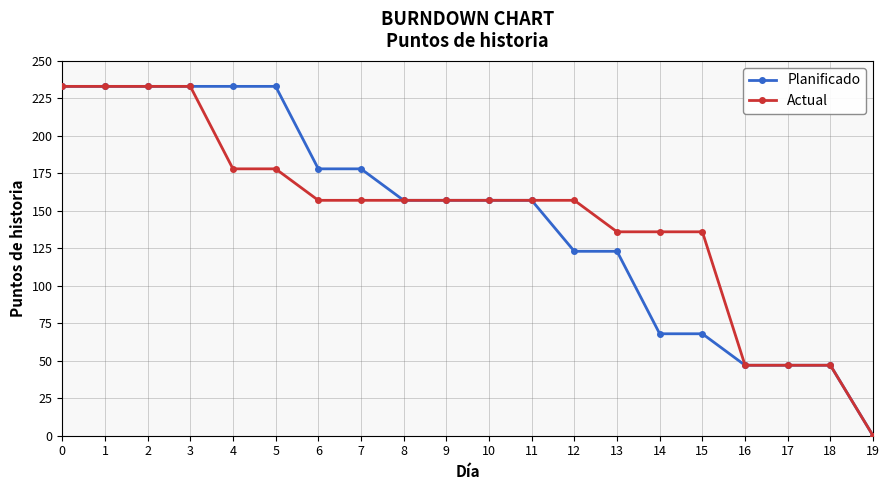

True or false: Actual has a value of 157 at 8.

True